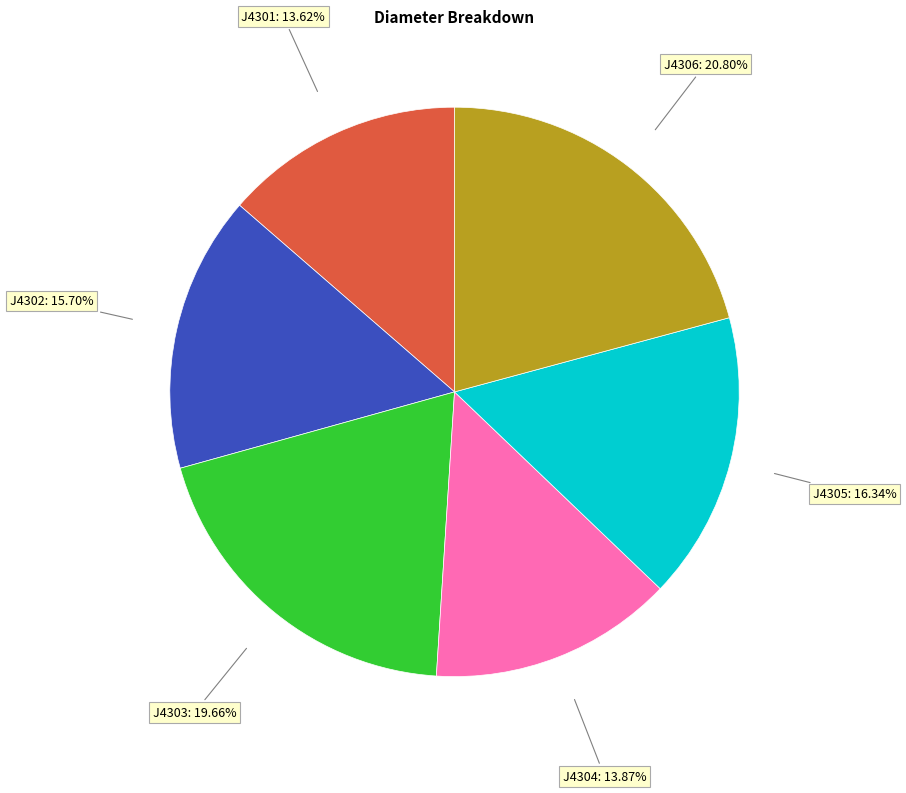

Is it true that J4303 is 13% of the pie?

False